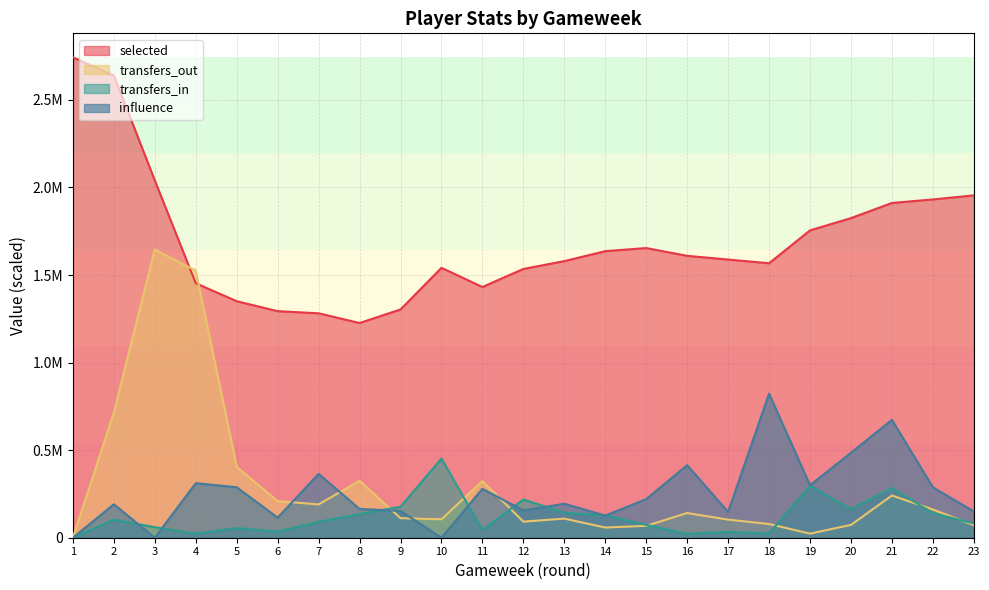

At how many categories does at least one series exceed 239352?

23